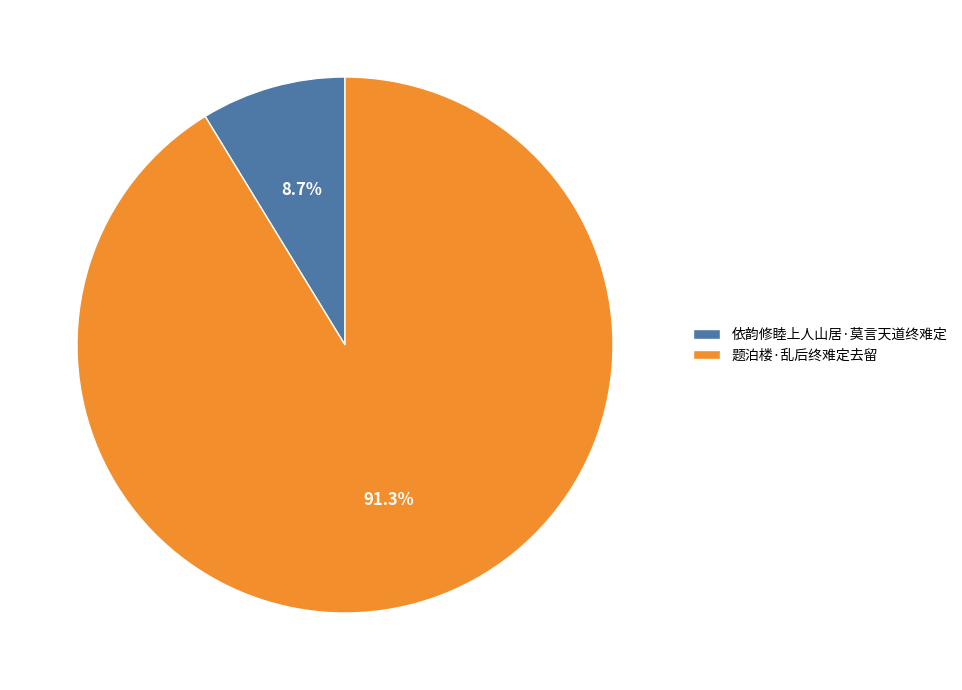

True or false: 题泊楼·乱后终难定去留 accounts for 91% of the total.

True